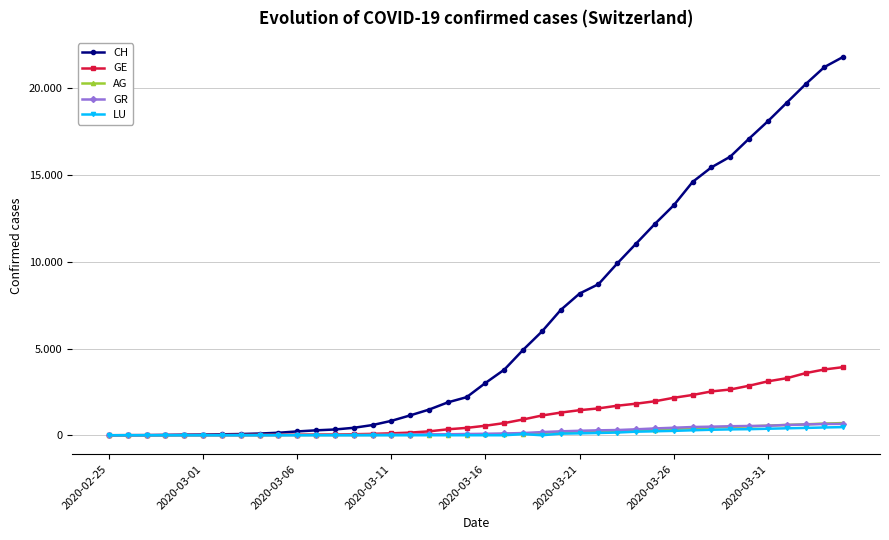

What is the maximum value for GR?

657